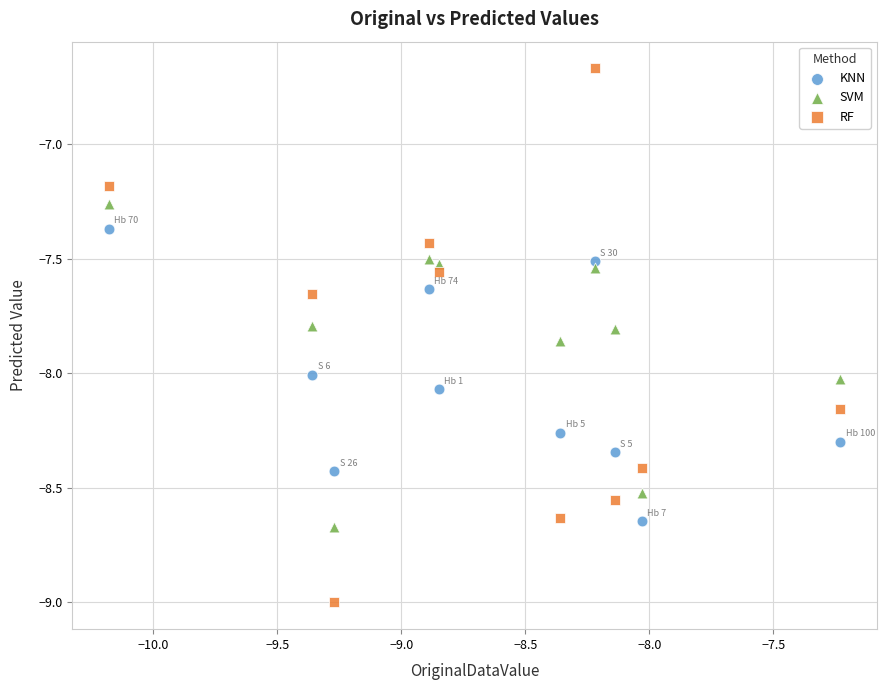

Across all data points, what is the range of Y values (max minus min)?

2.3